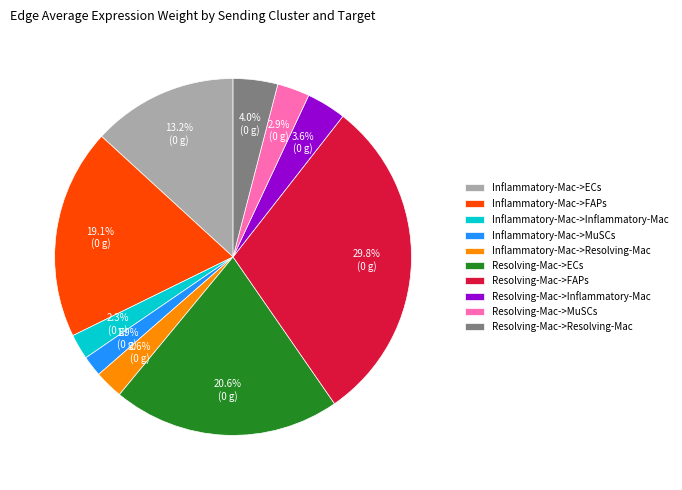

To the nearest percent, what percentage of the pie is Inflammatory-Mac->ECs?

13%